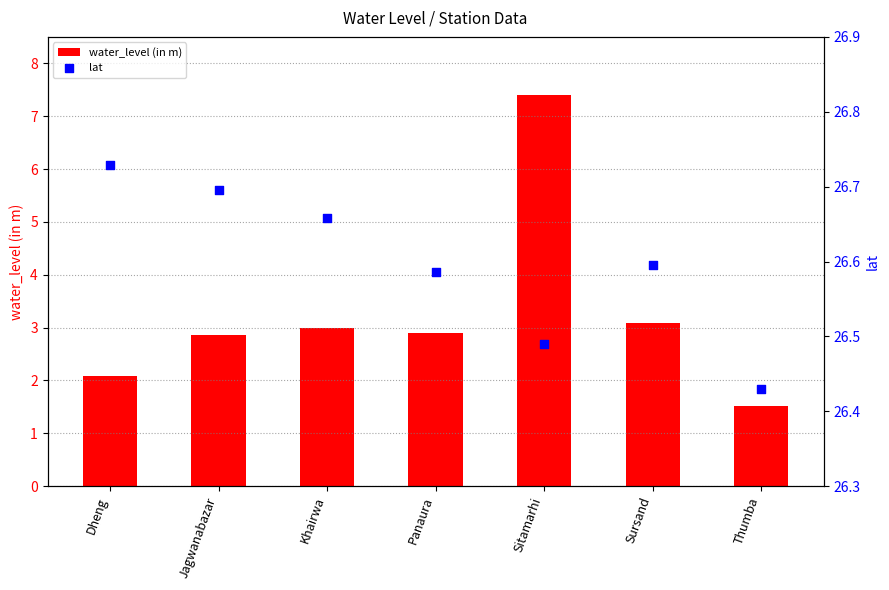

What are all the series names shown in the legend?

water_level (in m), lat